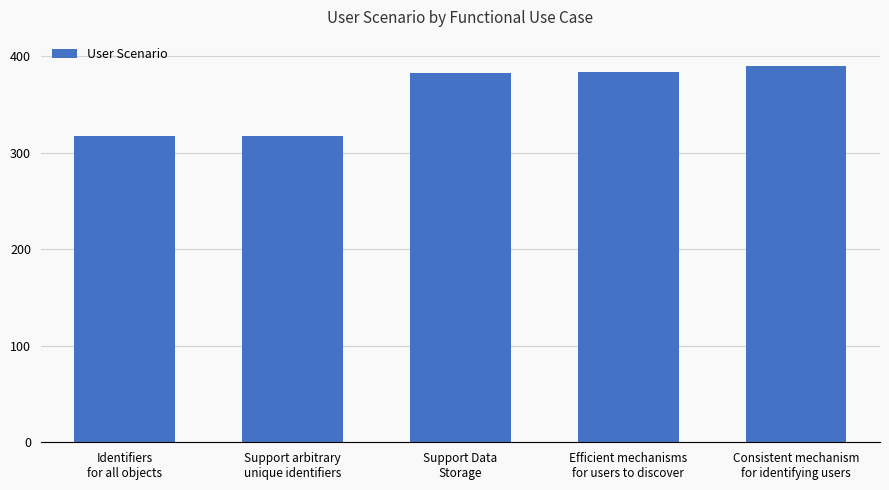

What is the label of the 5th bar from the left?

Consistent mechanism
for identifying users